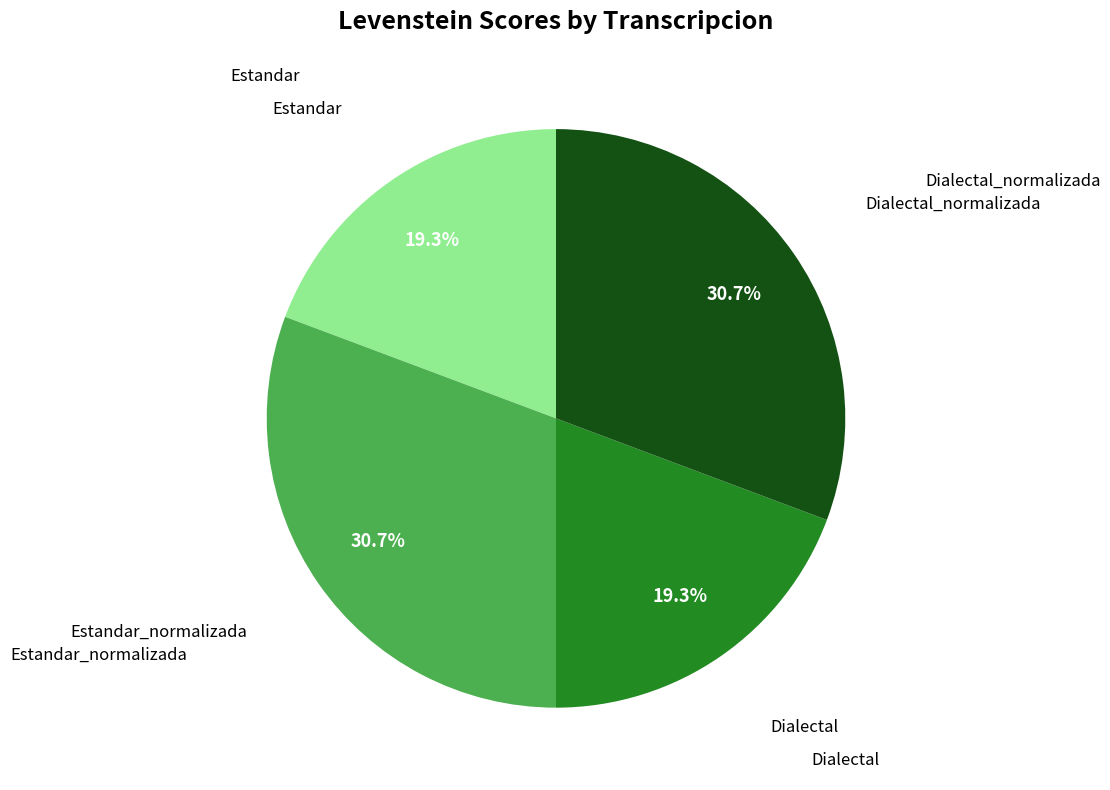

Does any single category account for the majority?

No